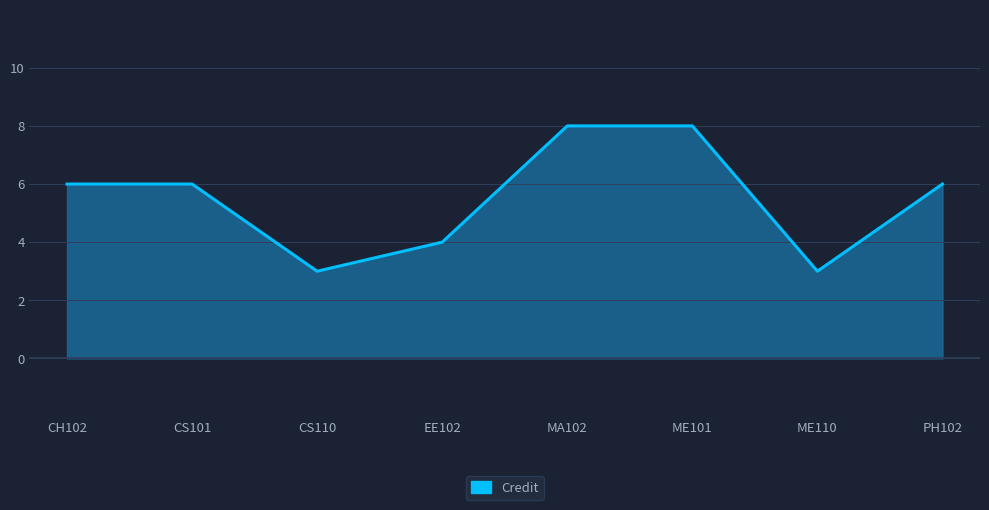

What position from the left is CS101?

2